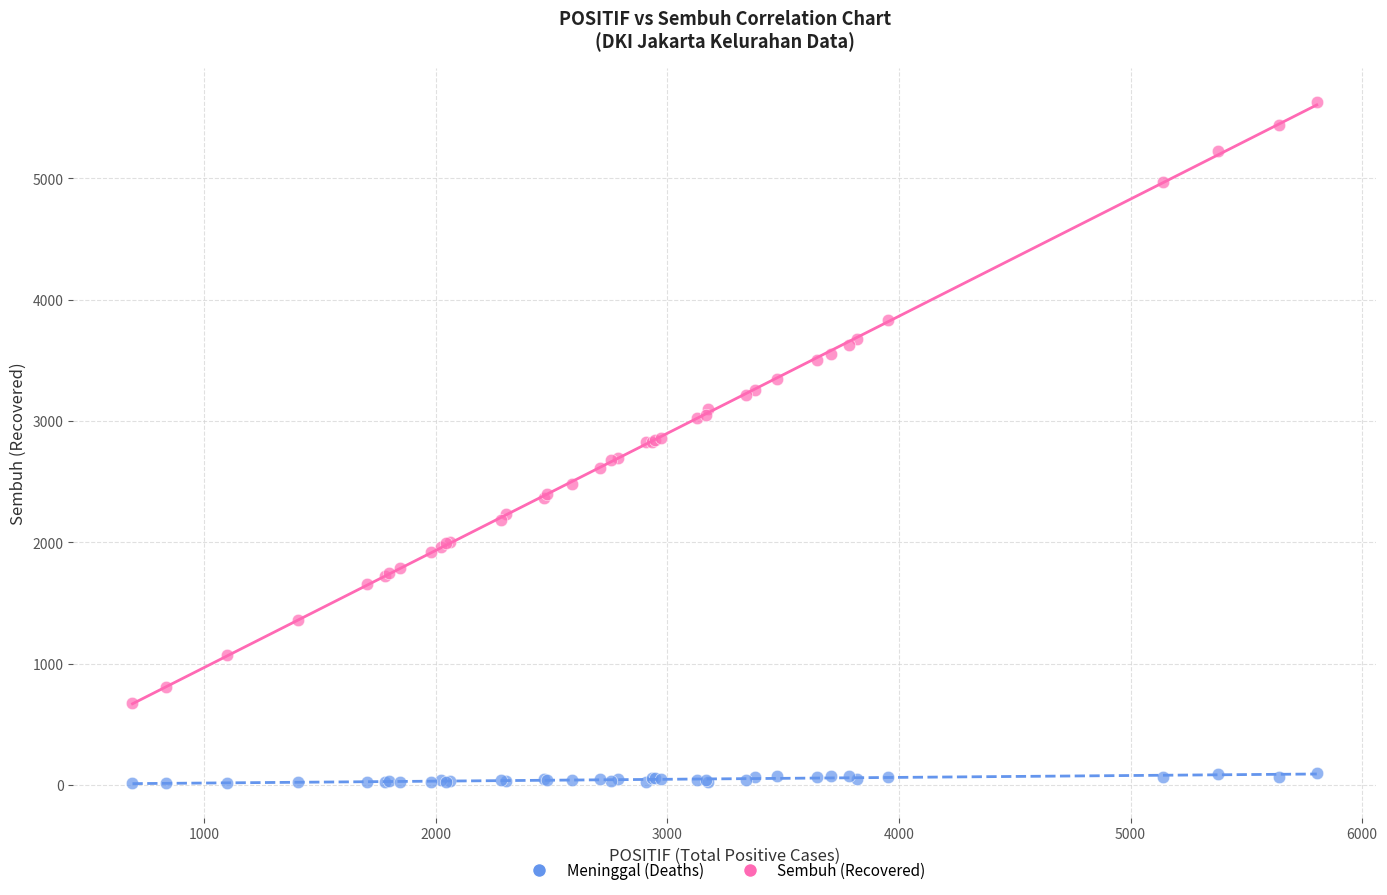

Which series reaches the minimum Y coordinate?

Meninggal (Deaths)